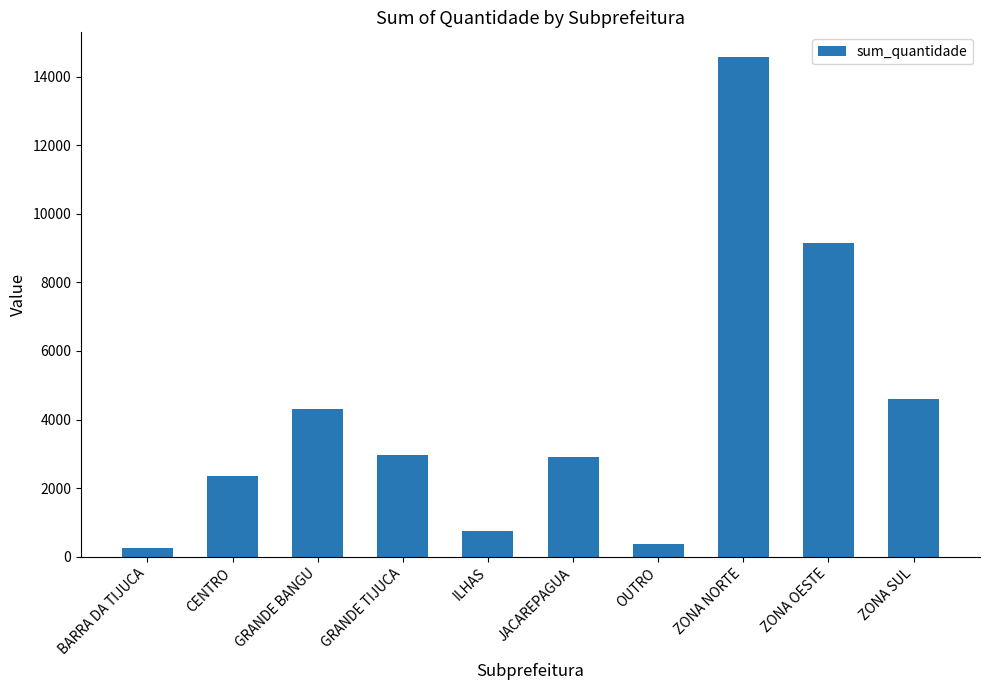

Count the number of data series in this chart.

1